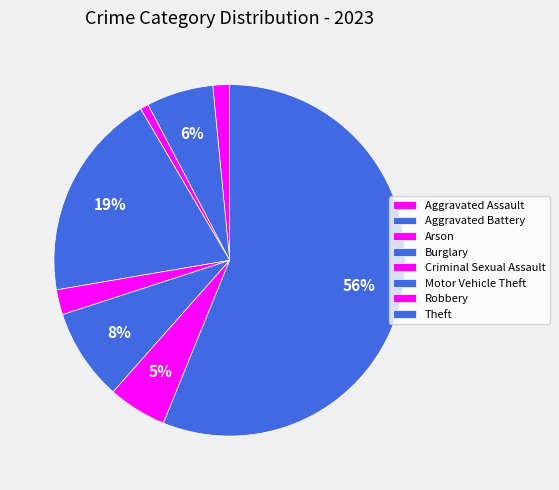

The Aggravated Battery slice represents 6% of the pie. True or false?

True